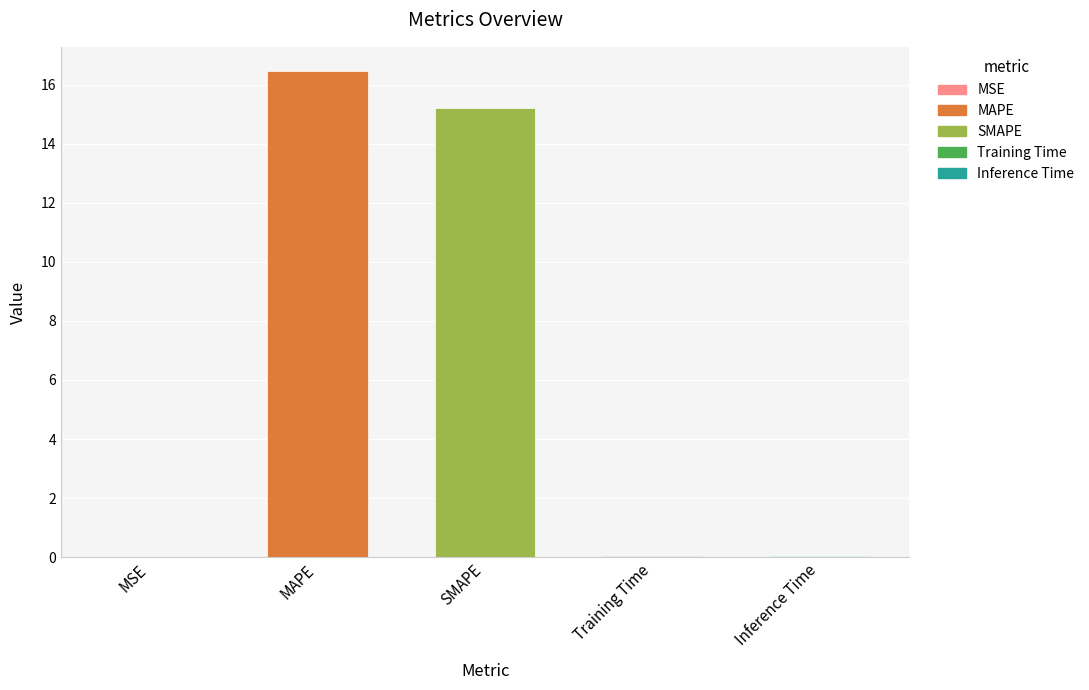

True or false: the data shows 0.0 at Inference Time.

True